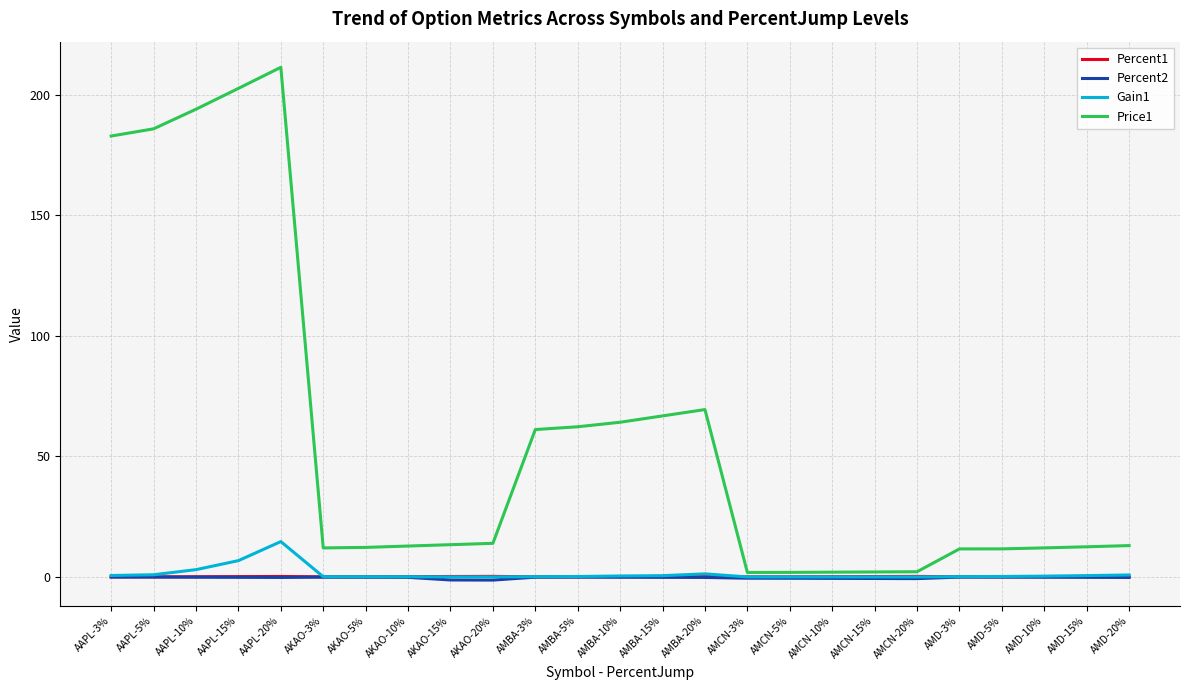

What is the spread (max minus min) of values at AMBA-3%?

61.2